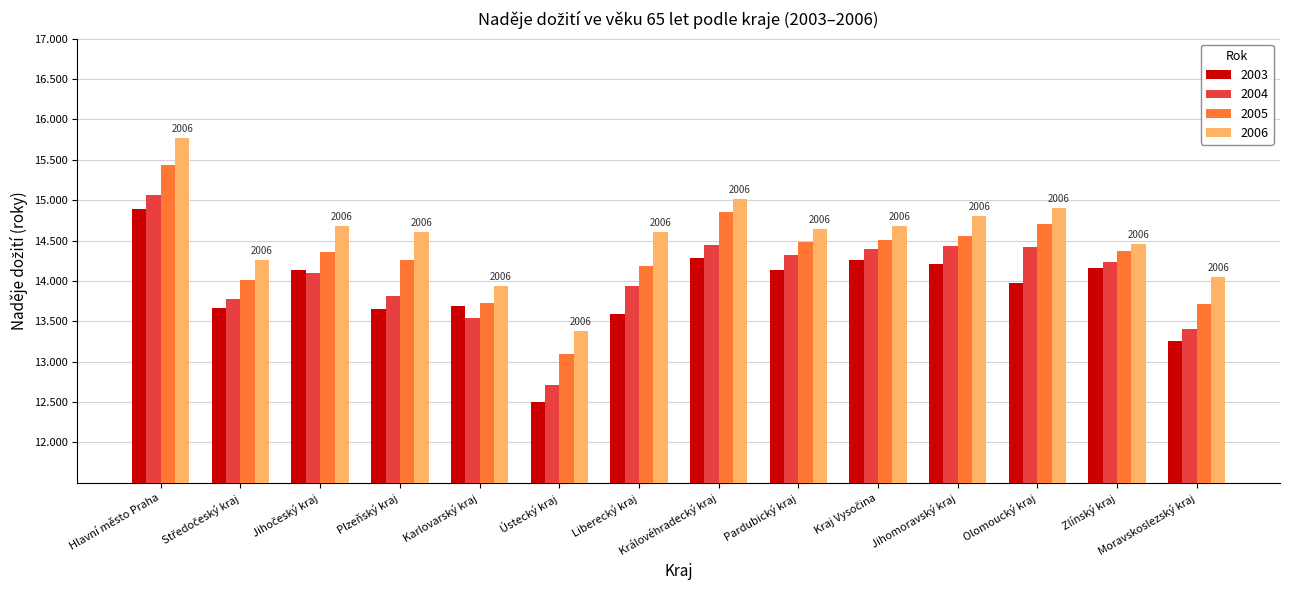

List the series in order of their overall mean, lowest first.

2003, 2004, 2005, 2006